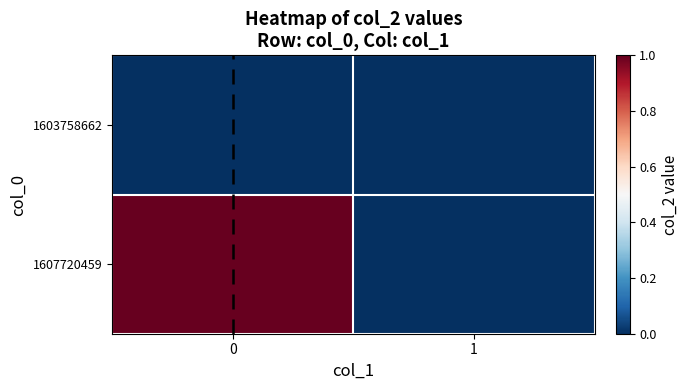

List the series in order of their peak value, highest first.

row_1, row_0